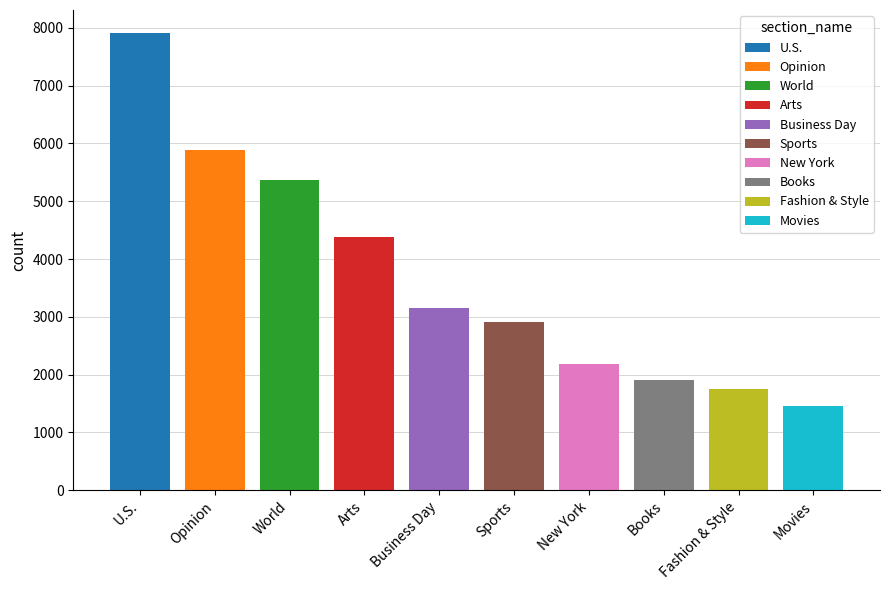

Which category has the highest value across all series?

U.S.